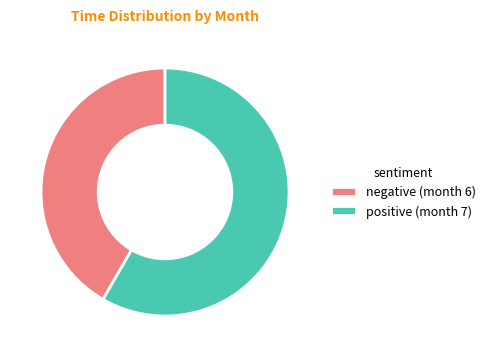

Is the sum of positive (month 7) and negative (month 6) greater than half?

Yes